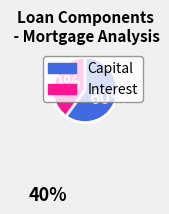

Between Capital and Interest, which is larger?

Capital